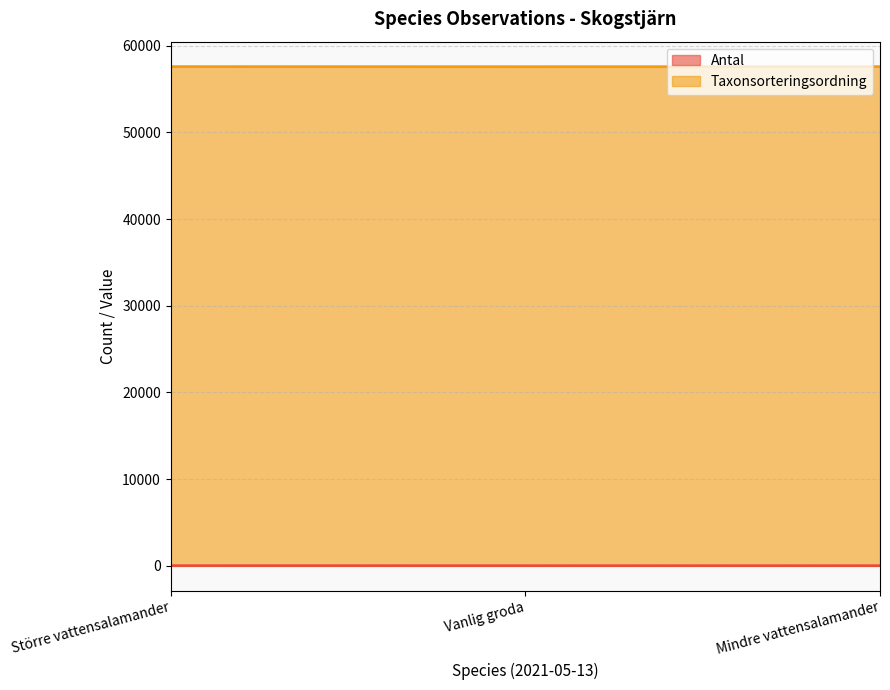

What is the label of the 2nd point from the right?

Vanlig groda